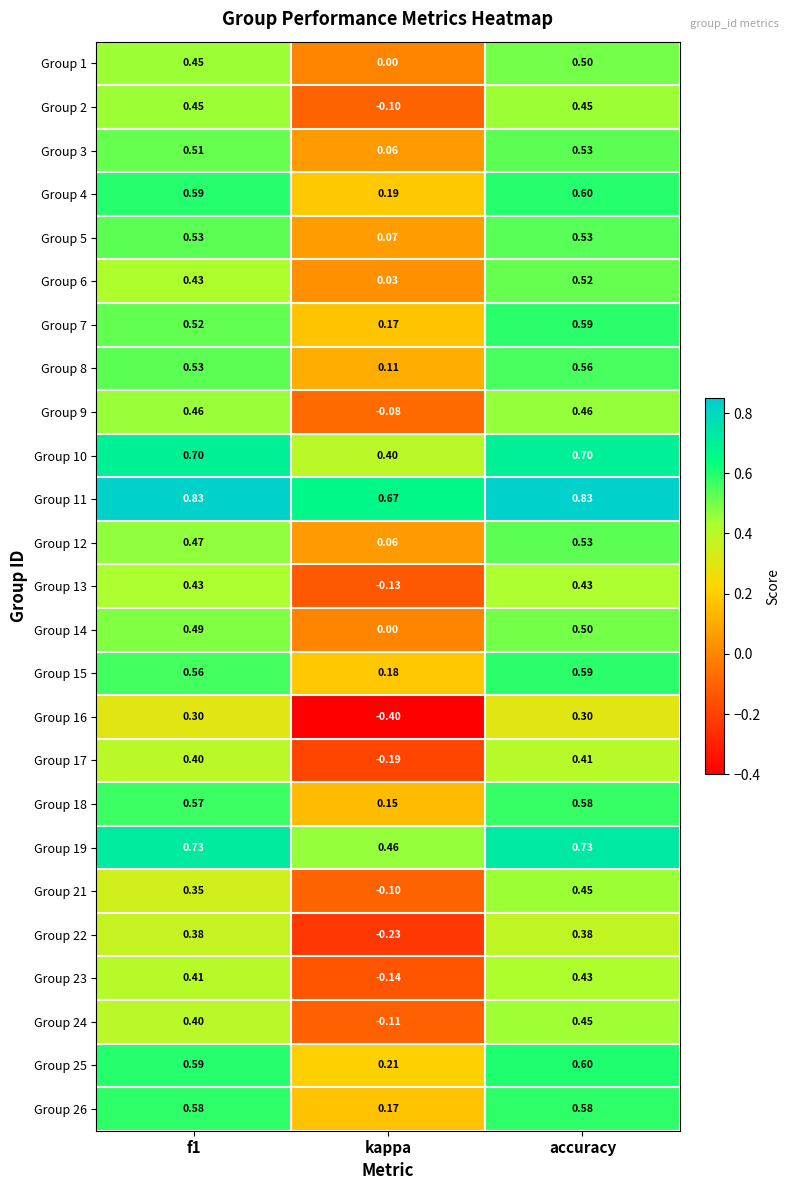

At which label is Group 3 closest to 0?

kappa